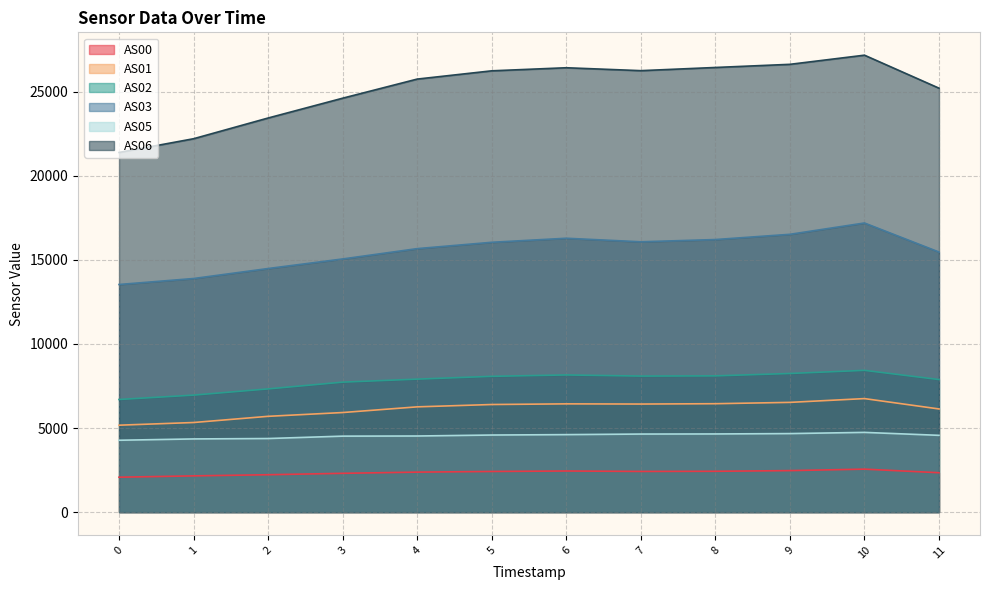

What is the difference between the maximum and minimum values in the AS03 series?

3656